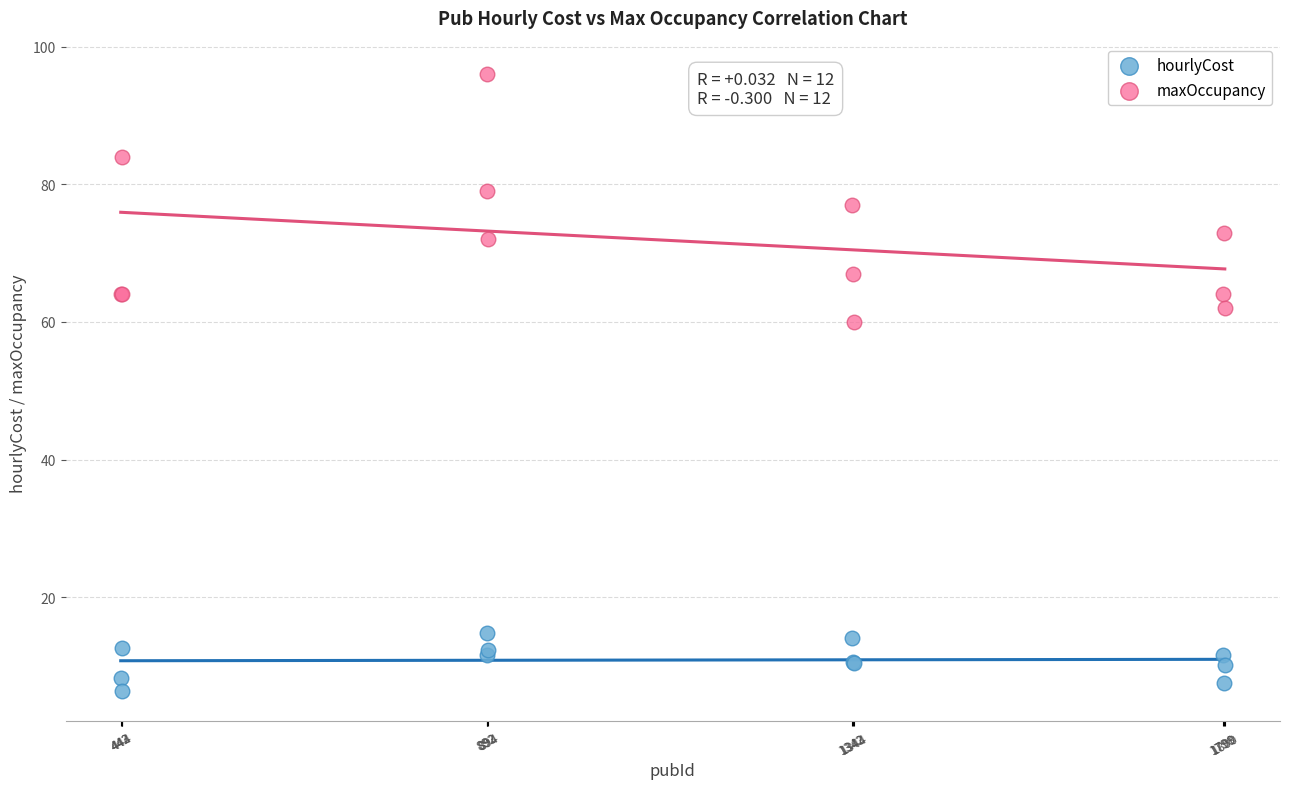

What are all the series names shown in the legend?

hourlyCost, maxOccupancy